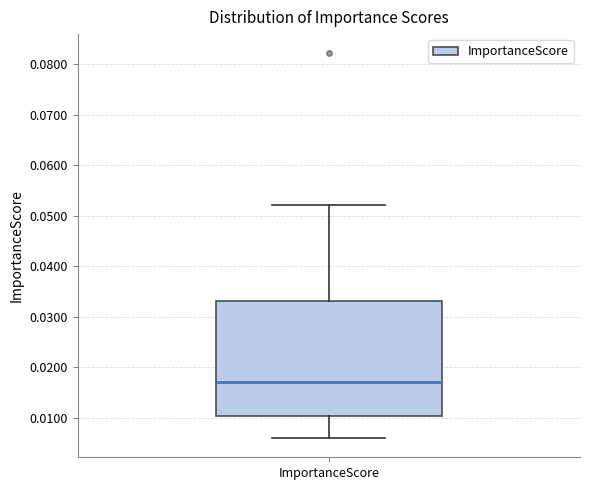

Read this box plot against the y-axis: the position of the median line, the range covered by the box, and the ends of both whiskers. The values are not printed on the chart, so give them approximately, as read against the axis.

median 0.017, box 0.010 to 0.033, whiskers 0.006 to 0.052